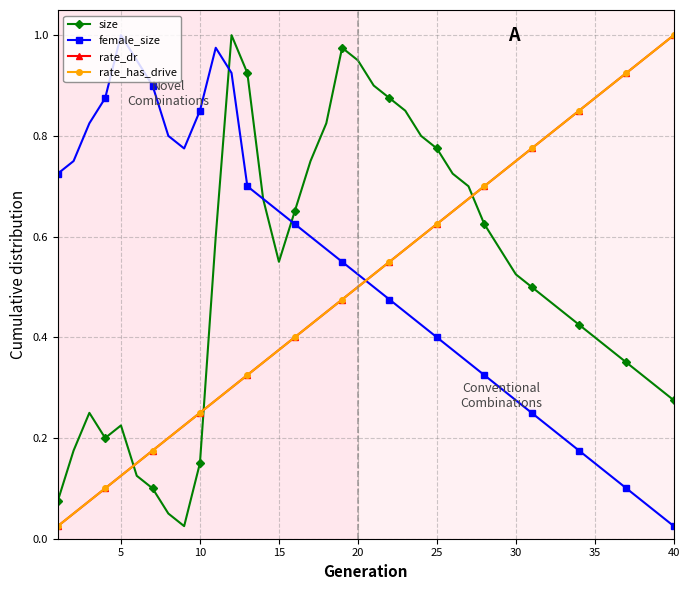

Does the chart have visible grid lines?

Yes